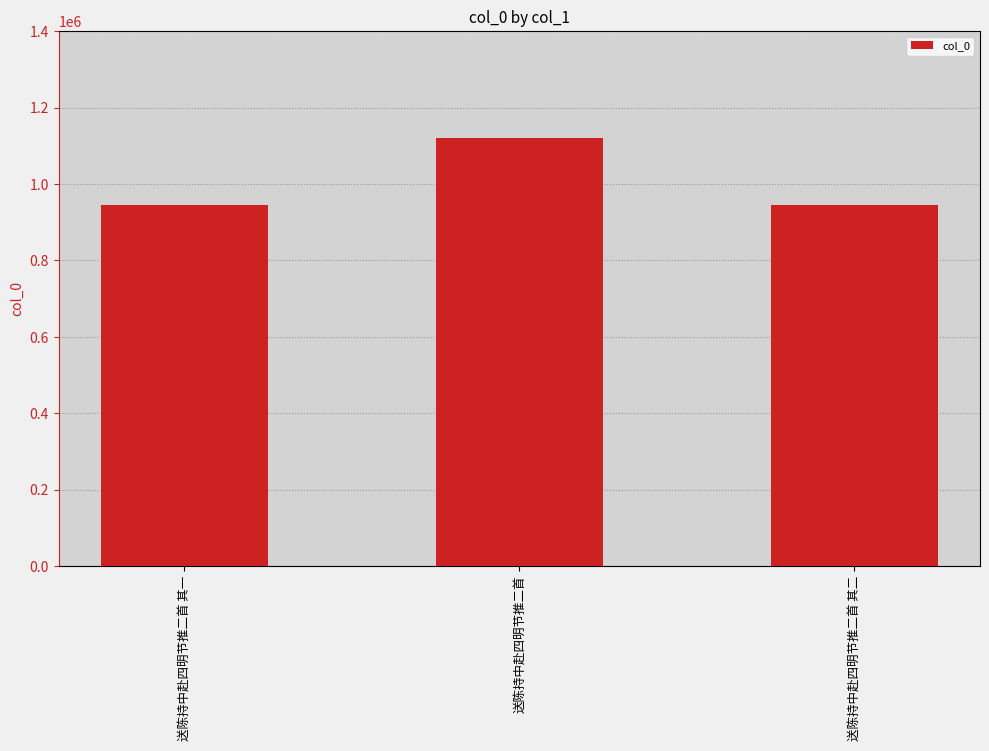

At which category does the chart reach its peak across all series?

送陈持中赴四明节推二首